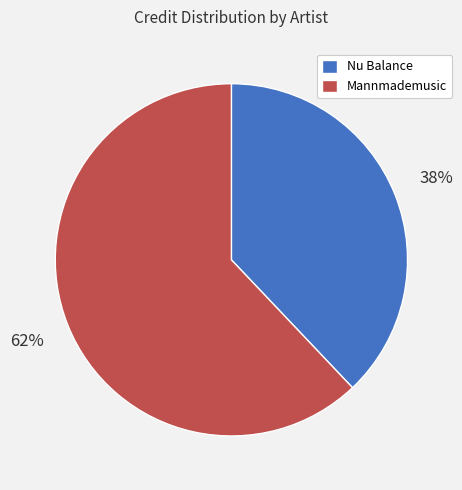

Between Mannmademusic and Nu Balance, which is larger?

Mannmademusic